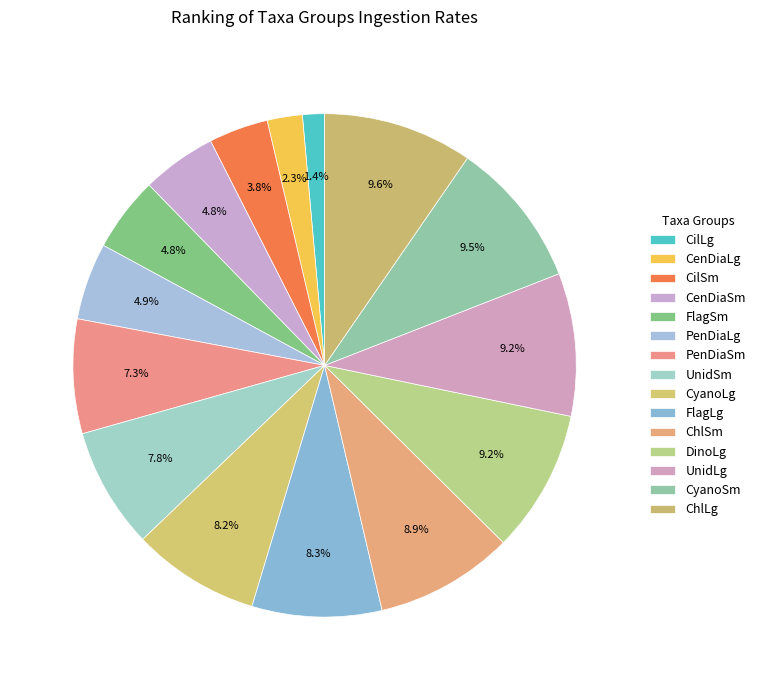

How many segments does this pie chart have?

15